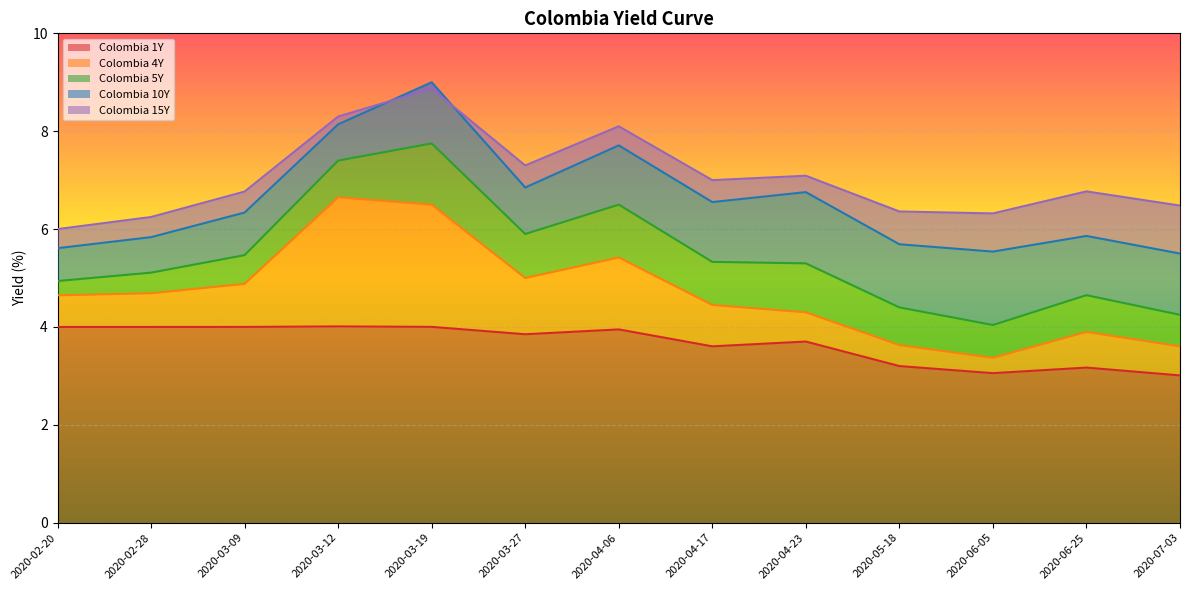

What is the difference between the highest and lowest values at 2020-06-05?

3.3